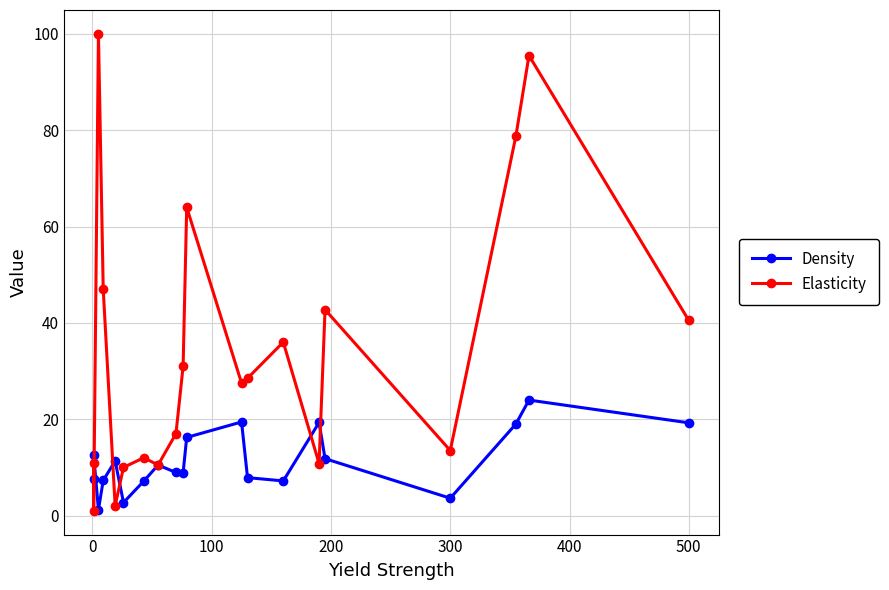

What is the average value of the Density series?

11.3